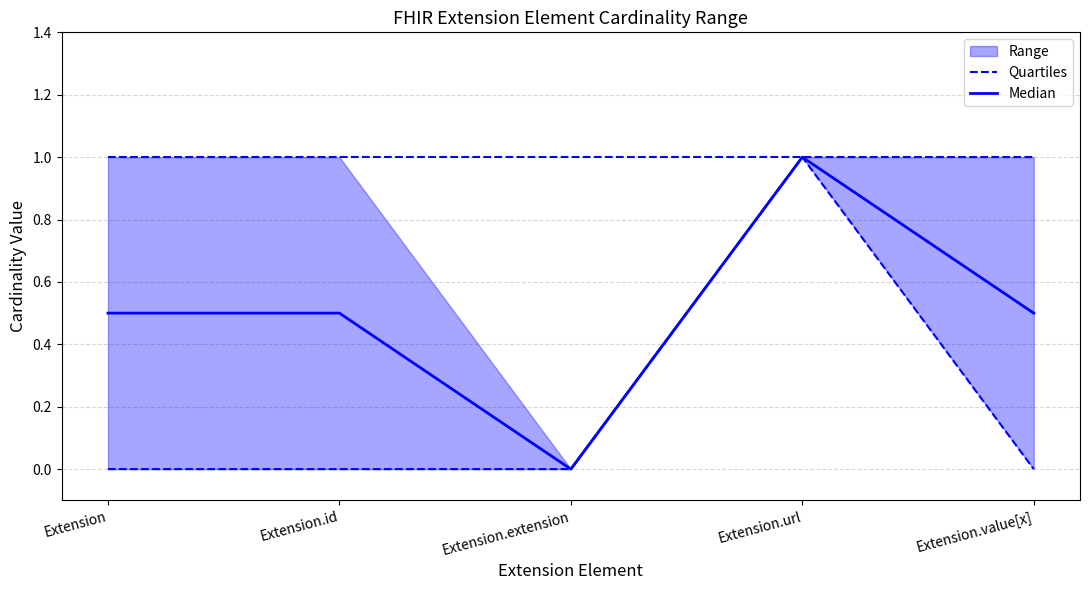

What is the label of the 3rd point from the right?

Extension.extension